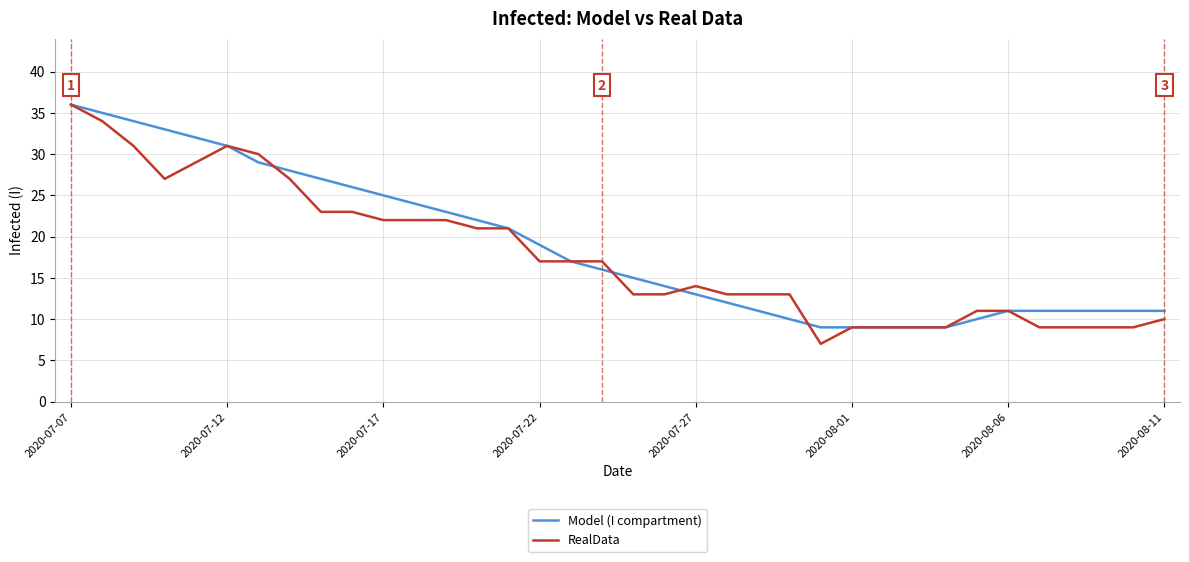

What is the minimum value for RealData?

7